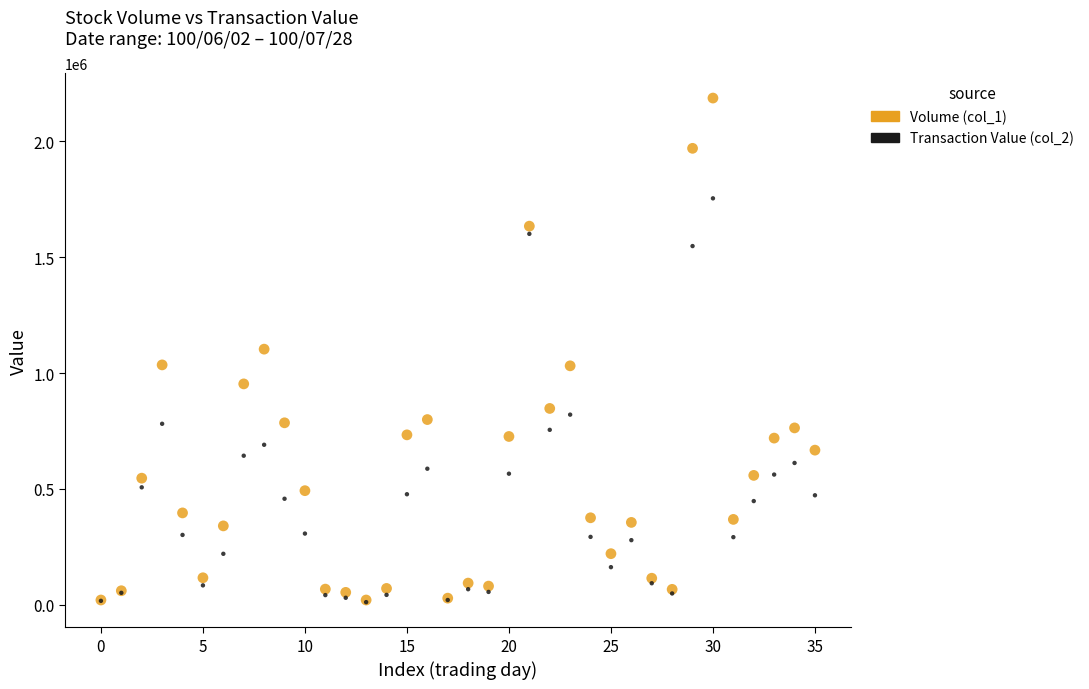

What are all the series names shown in the legend?

Volume (col_1), Transaction Value (col_2)